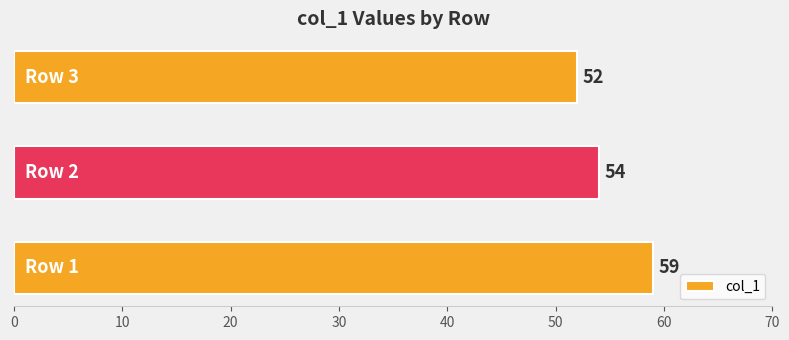

How many values are between 52 and 59?

3